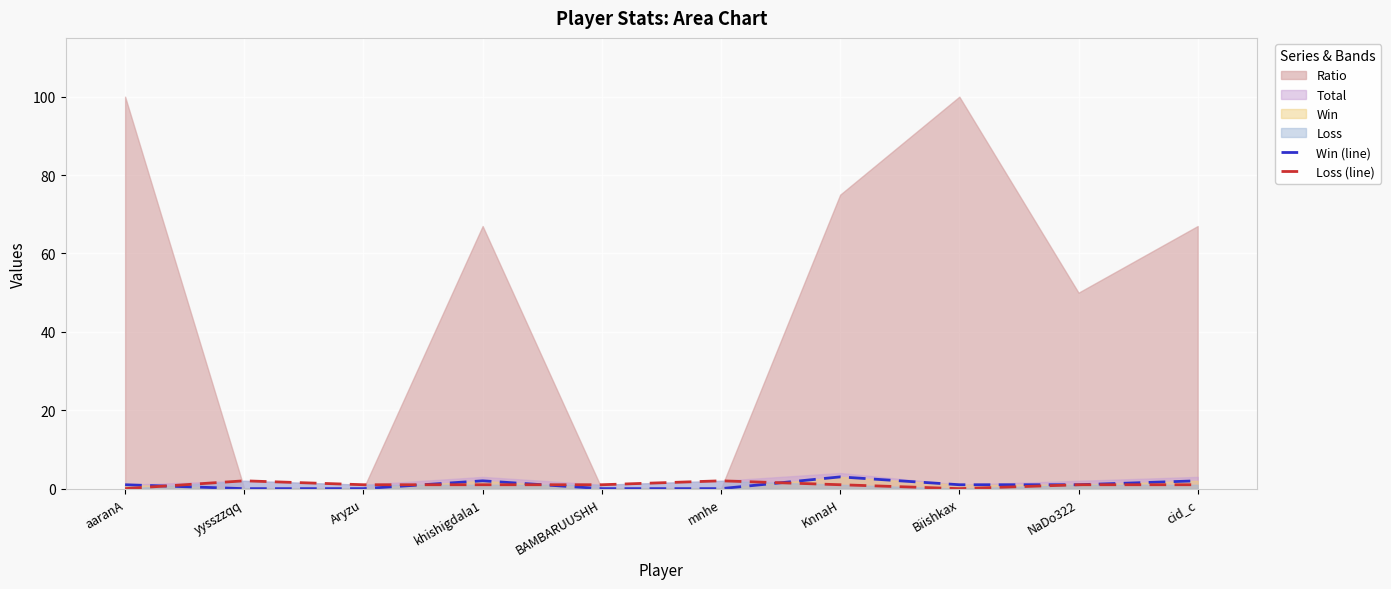

The Loss (line) series shows 0 at BAMBARUUSHH. True or false?

False